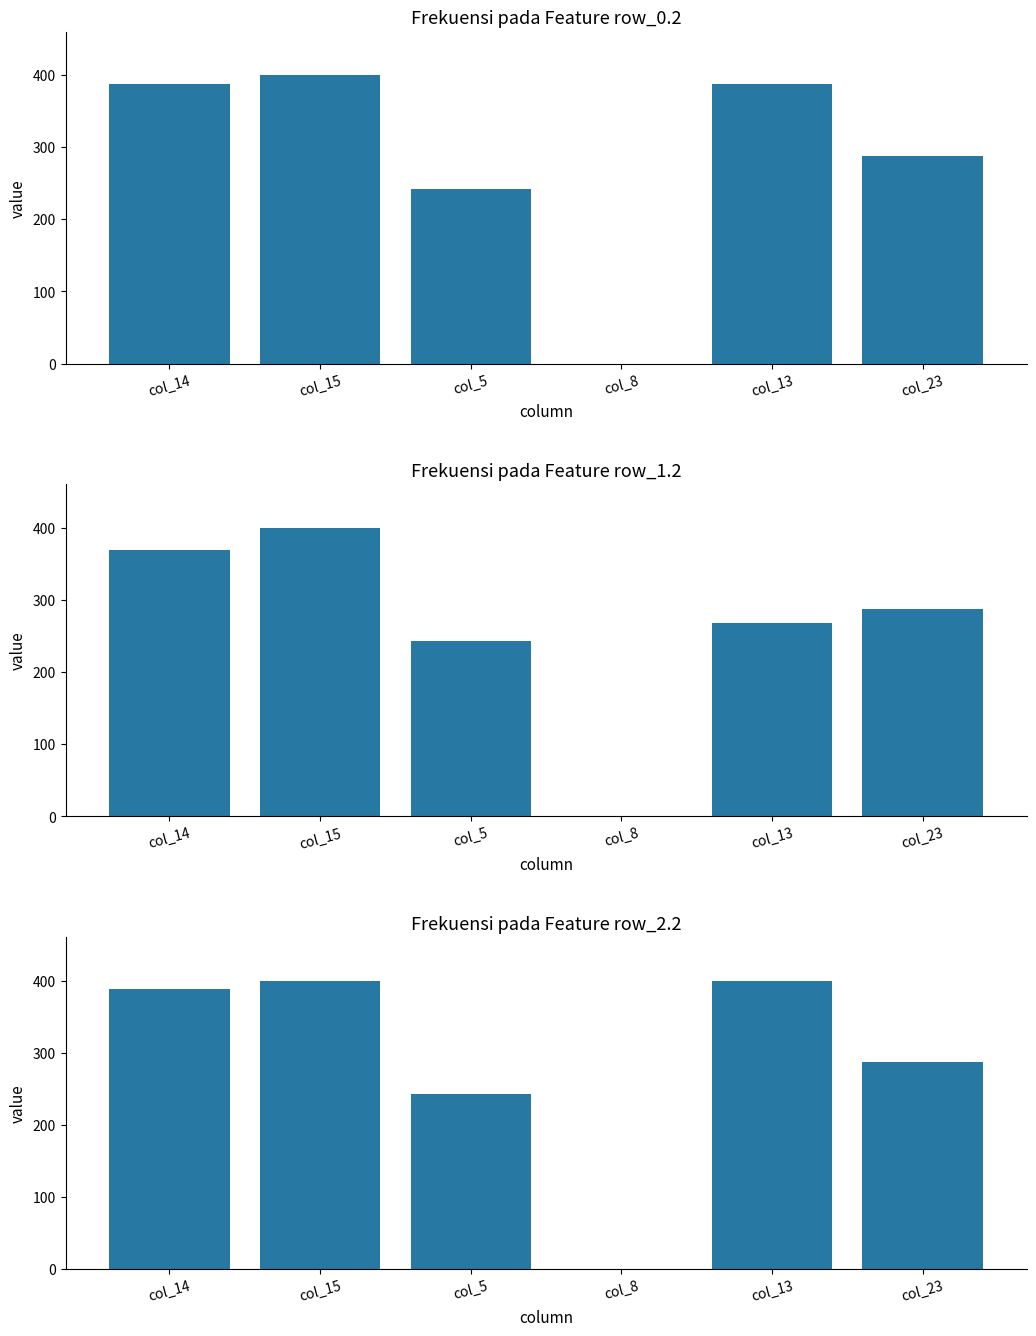

Reading left to right, what are all the values shown in this chart?

row_0.2: 388.0	400.0	242.4	0.0	388.0	287.5
row_1.2: 368.8	400.0	242.4	0.0	268.1	287.5
row_2.2: 388.0	400.0	242.4	0.0	400.0	287.5